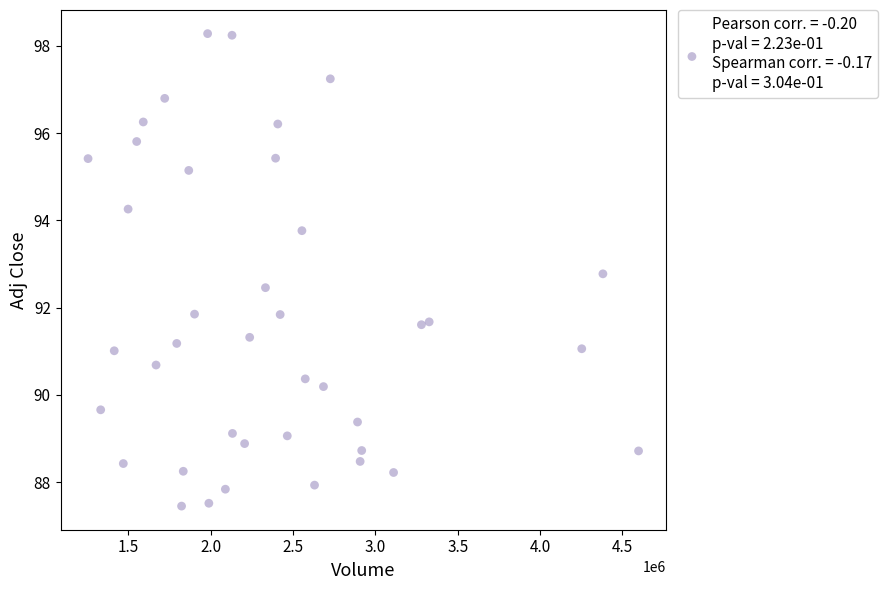

What is the range of X values (max minus min)?

3342600.0